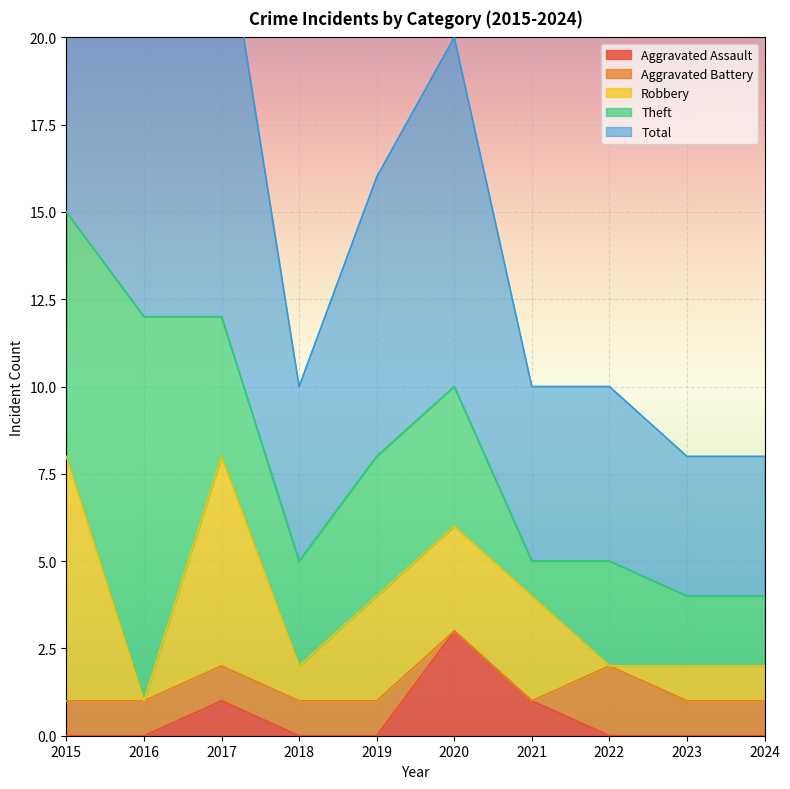

List the series in order of their peak value, highest first.

Total, Theft, Robbery, Aggravated Assault, Aggravated Battery